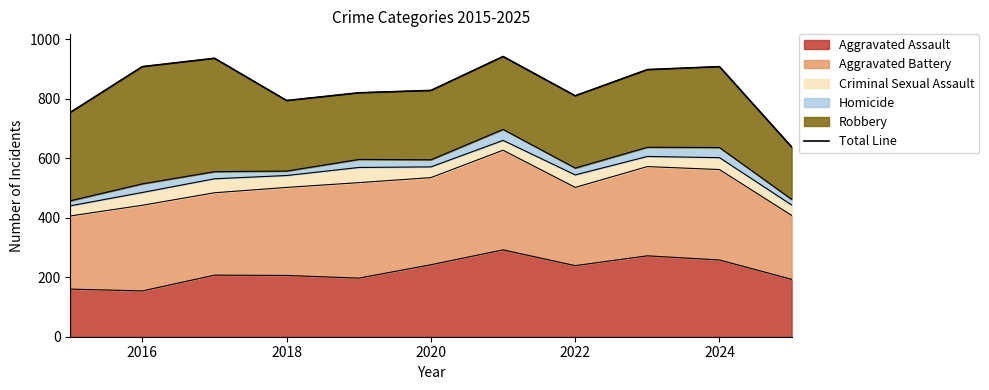

How many data points are above 828?

5